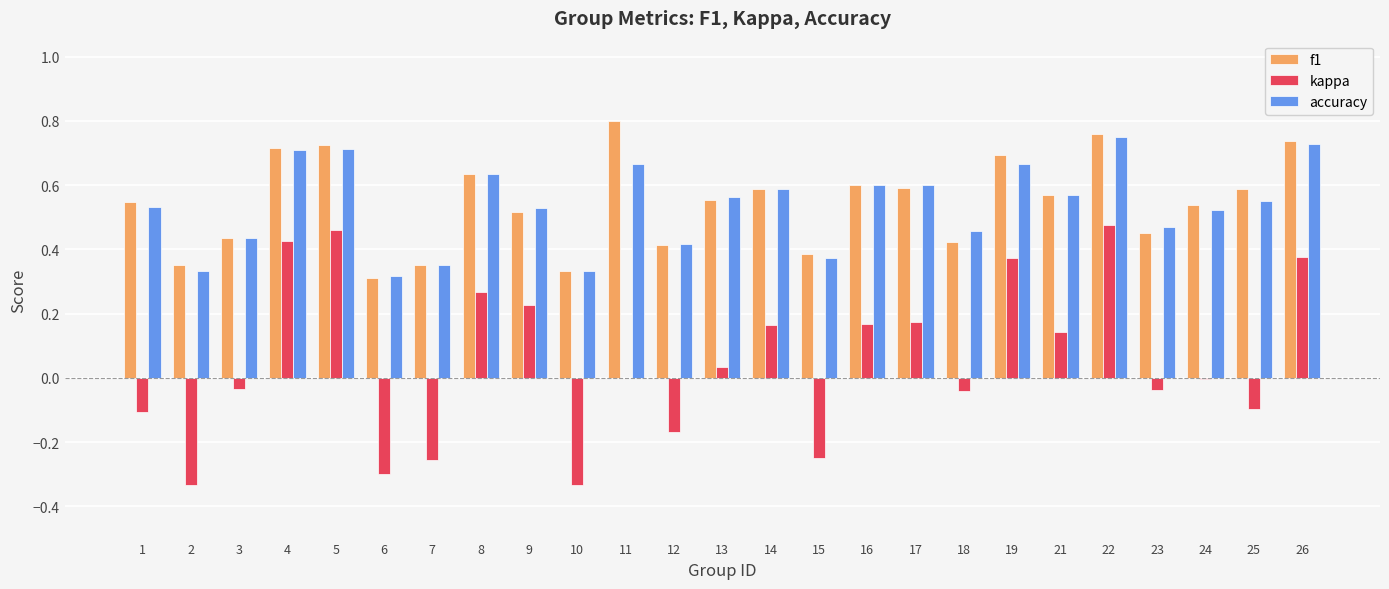

How many distinct data groups are displayed?

3